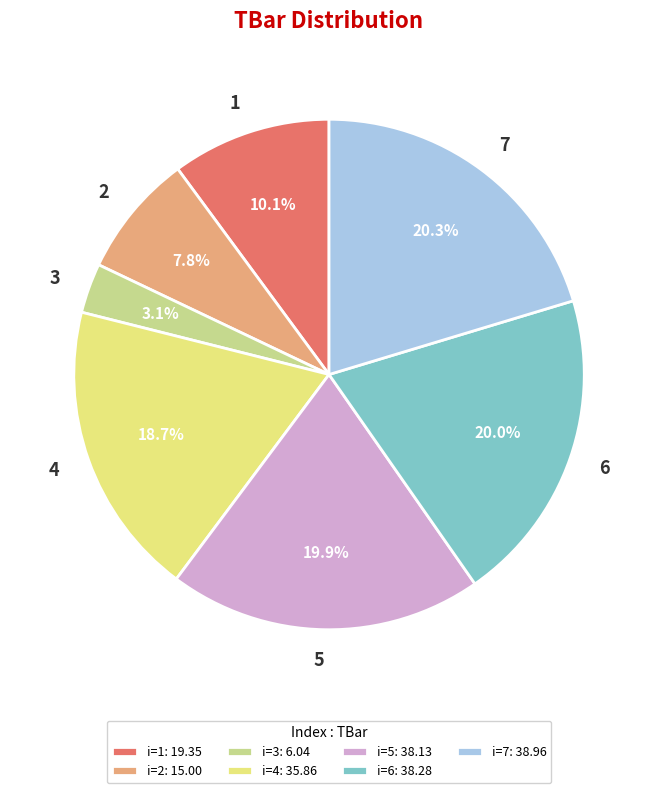

To the nearest percent, what portion does 1 represent?

10%